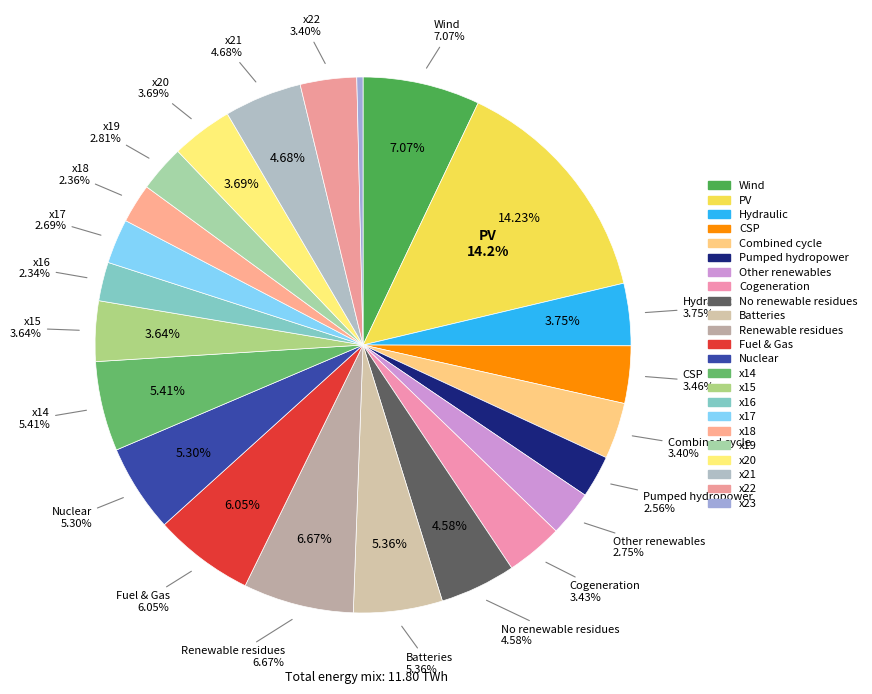

How many slices are in this pie chart?

23